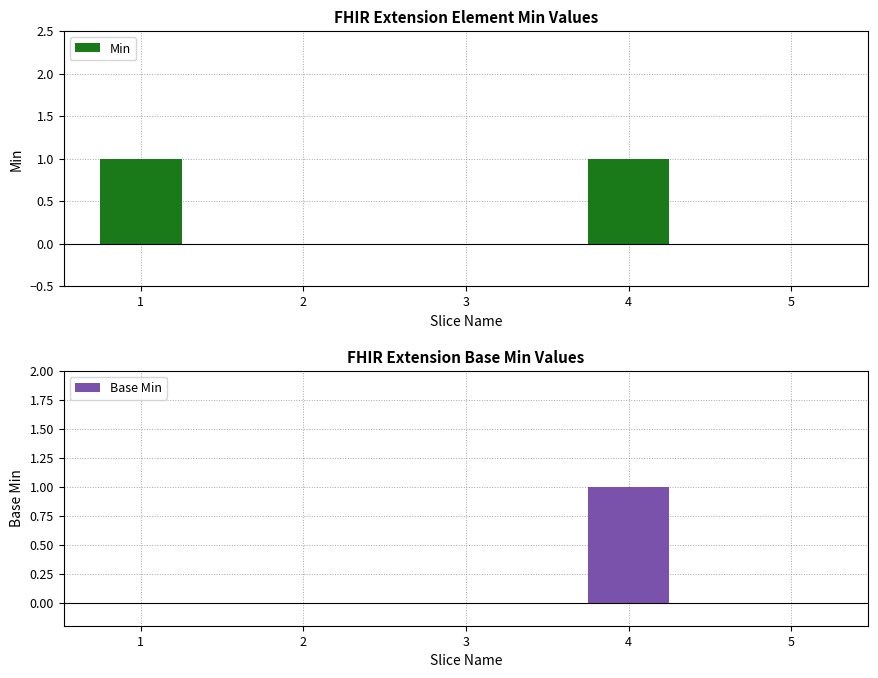

Which category has the highest value in the Base Min series?

4